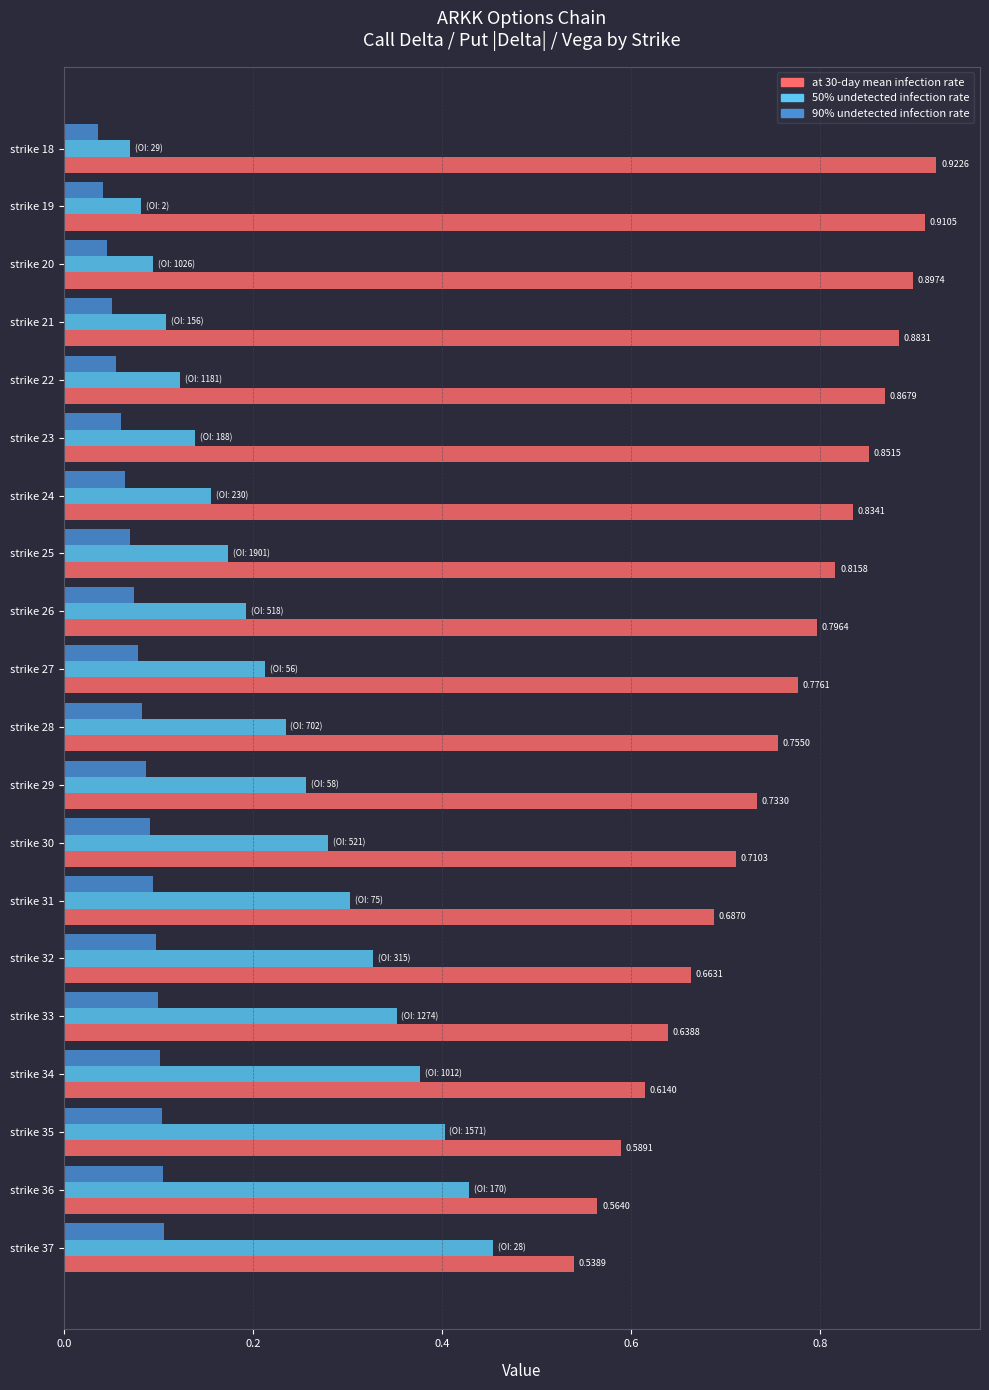

What is the sum of all 90% undetected infection rate values?

1.5